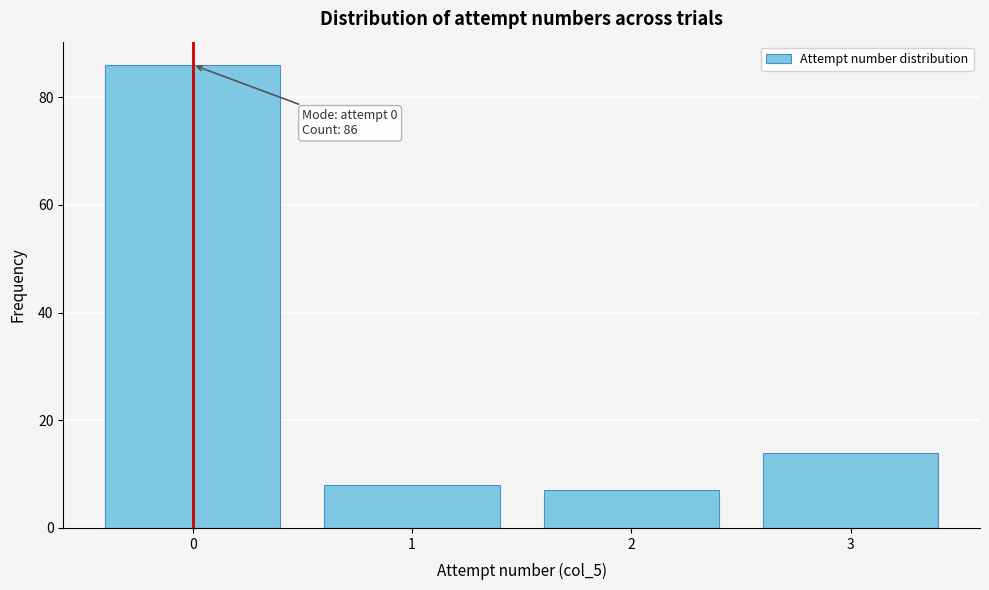

Reading left to right, extract all data points from this chart.

86	8	7	14